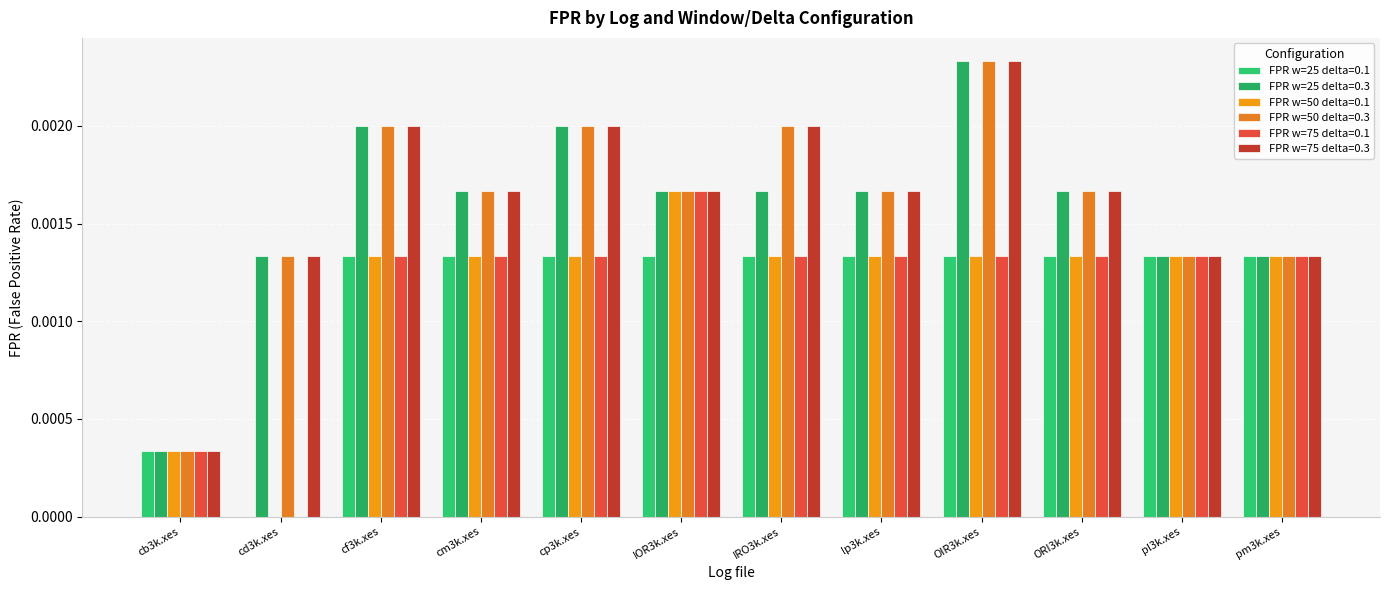

Count the FPR w=25 delta=0.3 values in the range 0 to 1.

12